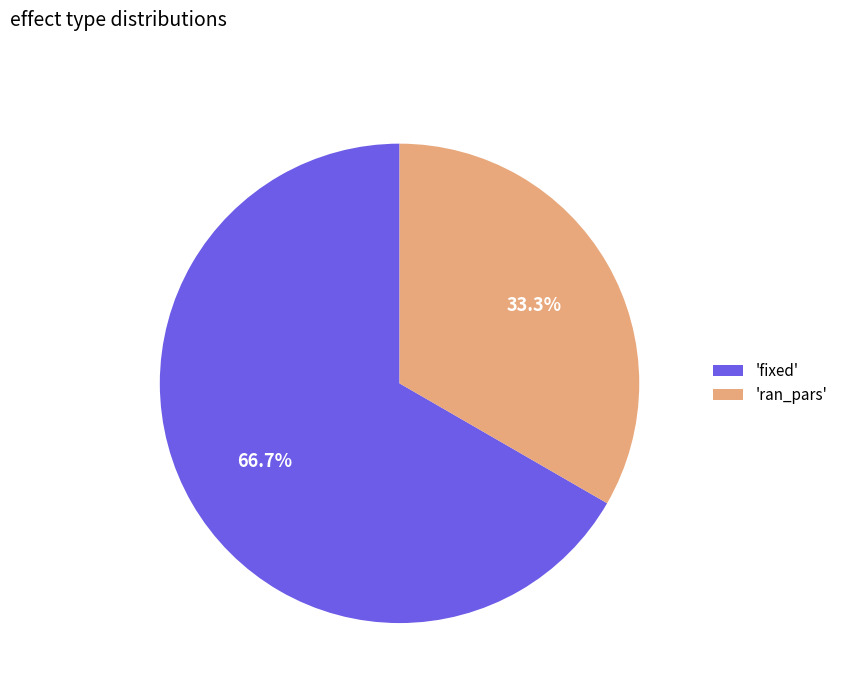

To the nearest percent, what is the average slice percentage?

50%